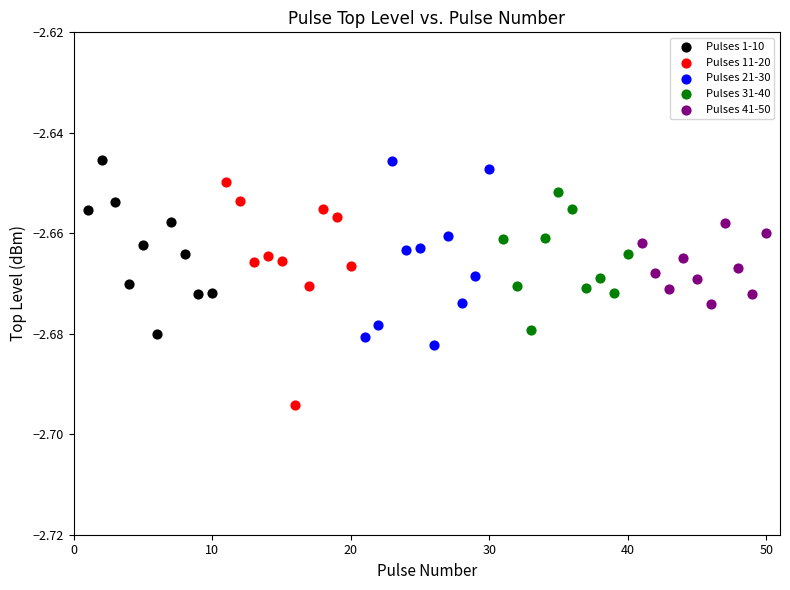

Which series contains the lowest Y value?

Pulses 11-20